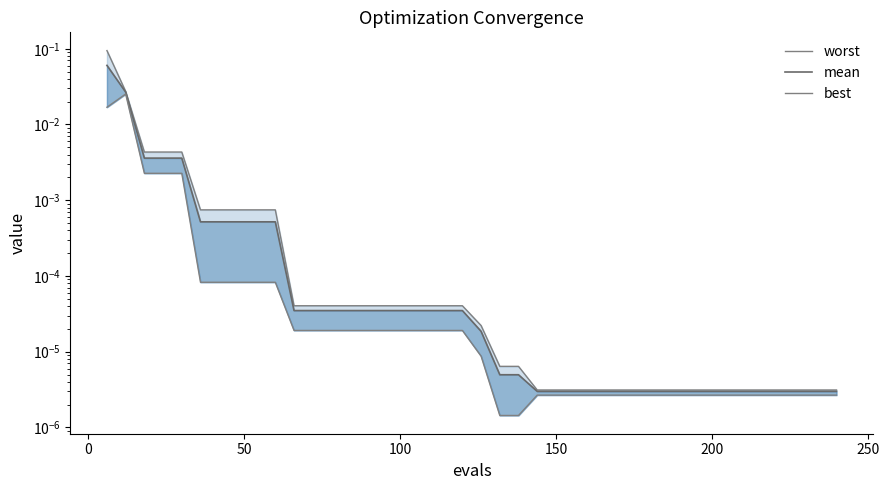

What is the difference between the maximum and second lowest values in the mean series?

0.1